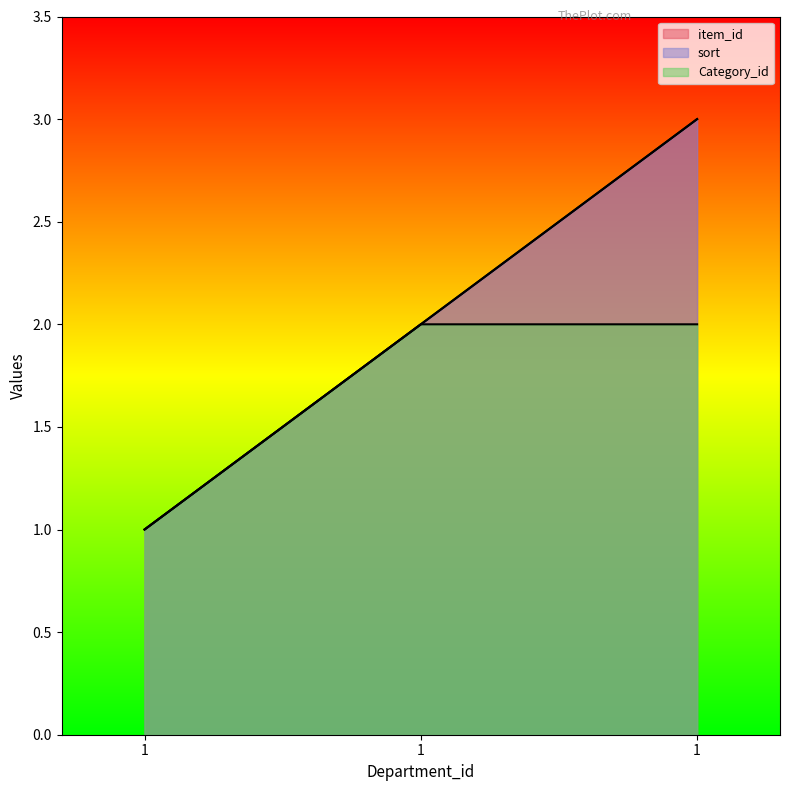

Which label corresponds to the largest value in the chart?

1